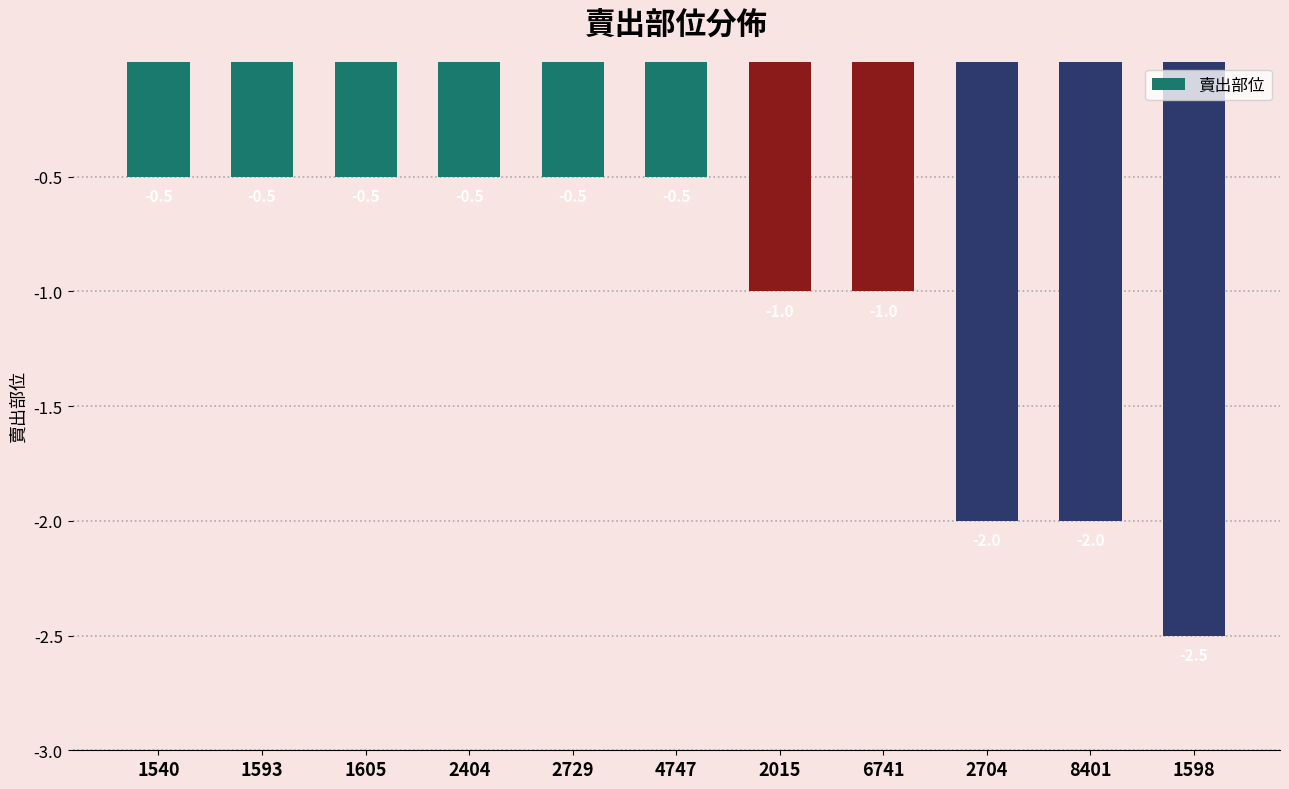

What is the smallest value displayed?

-2.5